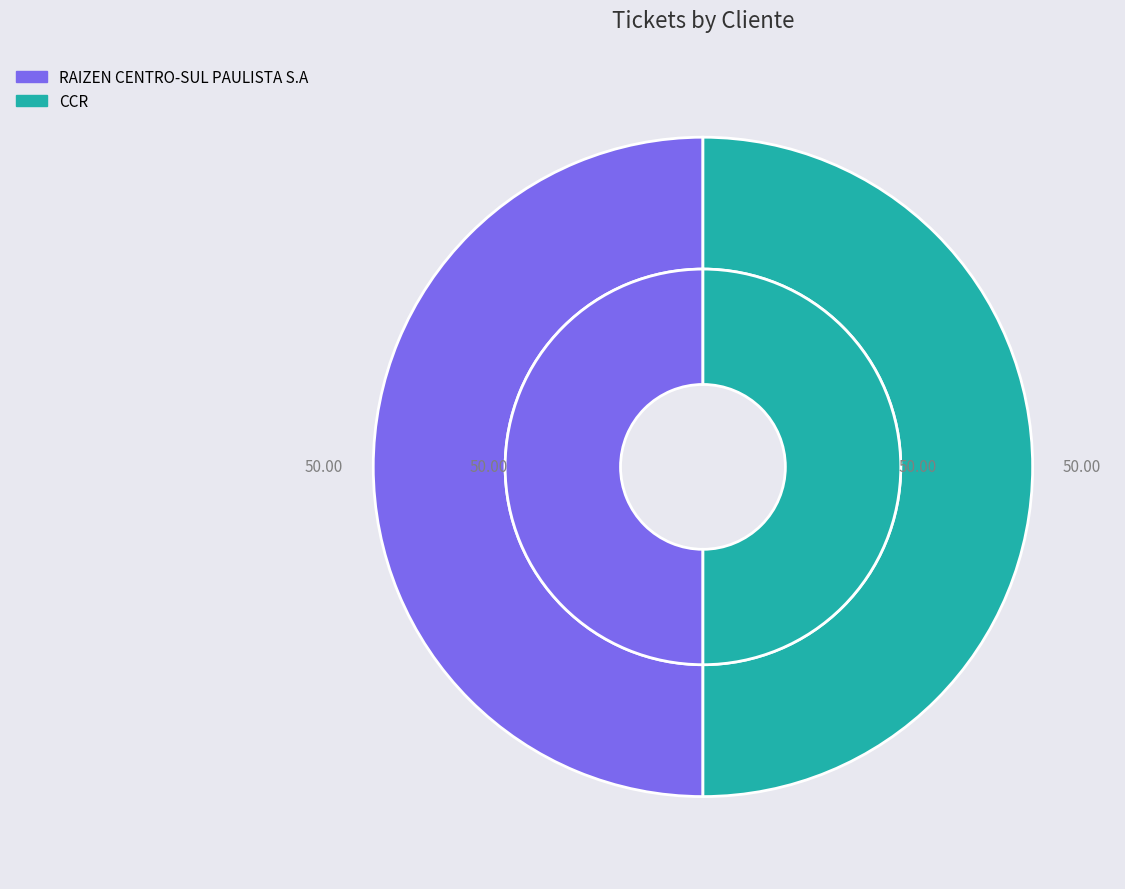

What is the largest slice in the pie chart?

RAIZEN CENTRO-SUL PAULISTA S.A